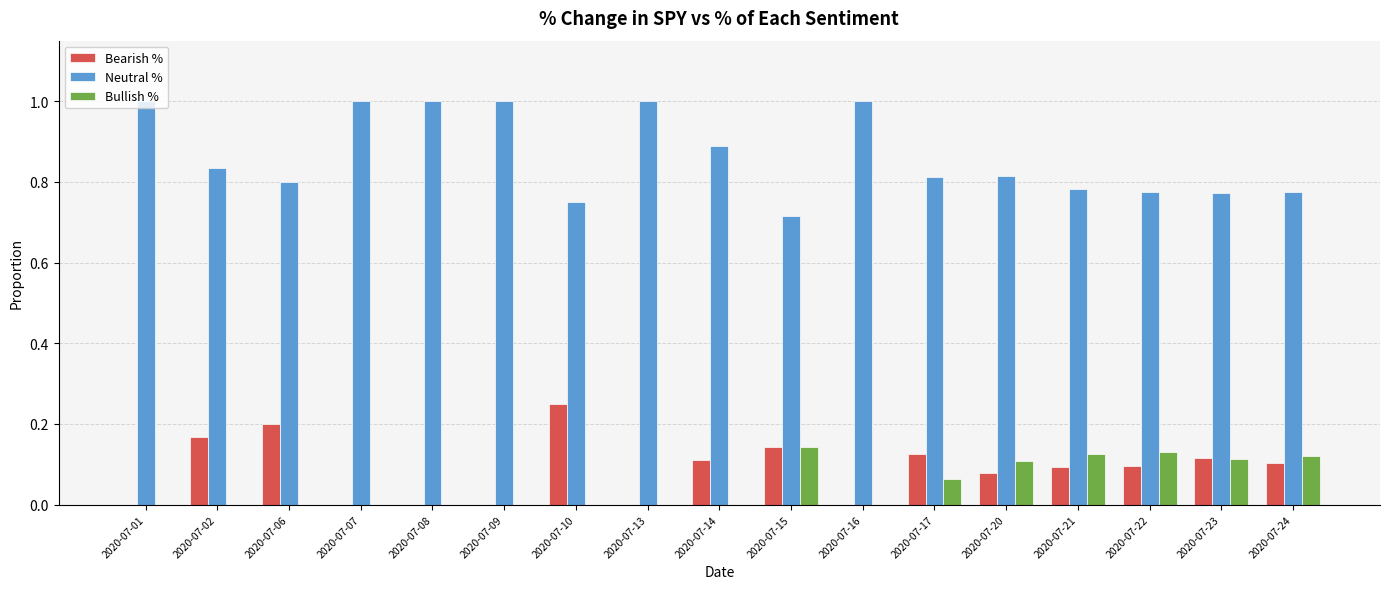

Is the value of Bullish % at 2020-07-14 greater than the value of Bearish % at 2020-07-17?

No